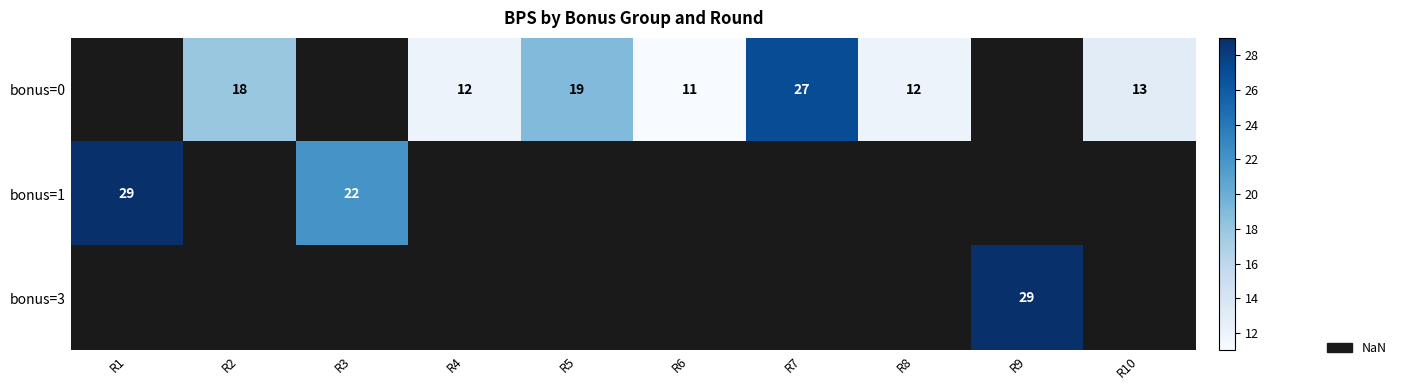

What is the sum of the bonus=0 values at R5 and R10?

32